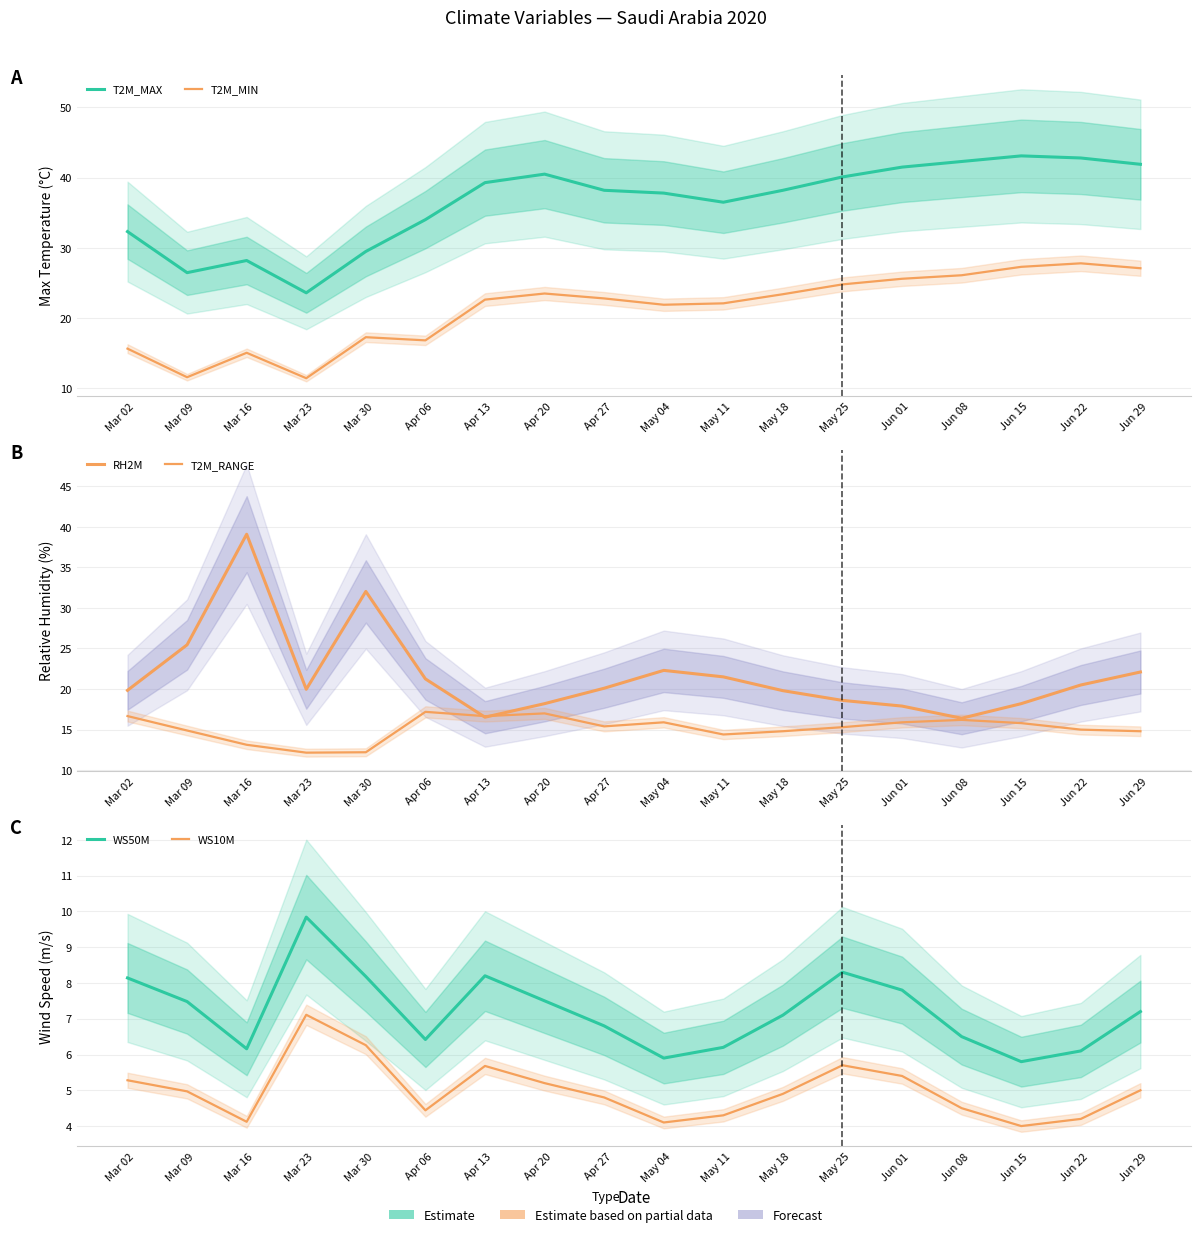

What is the spread (max minus min) of values at Mar 30?

25.8